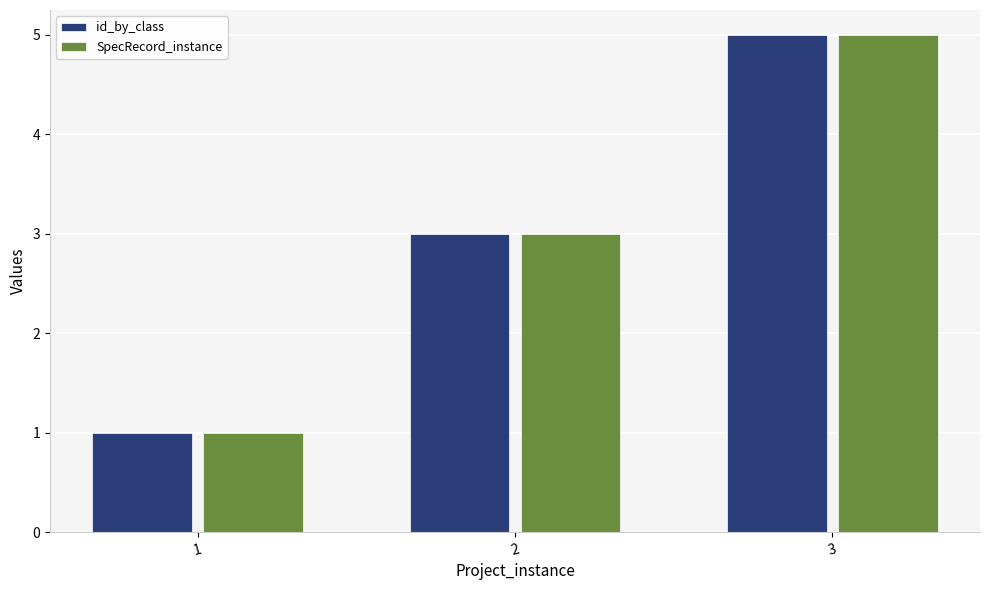

List the labels in order of id_by_class value, smallest first.

1, 2, 3